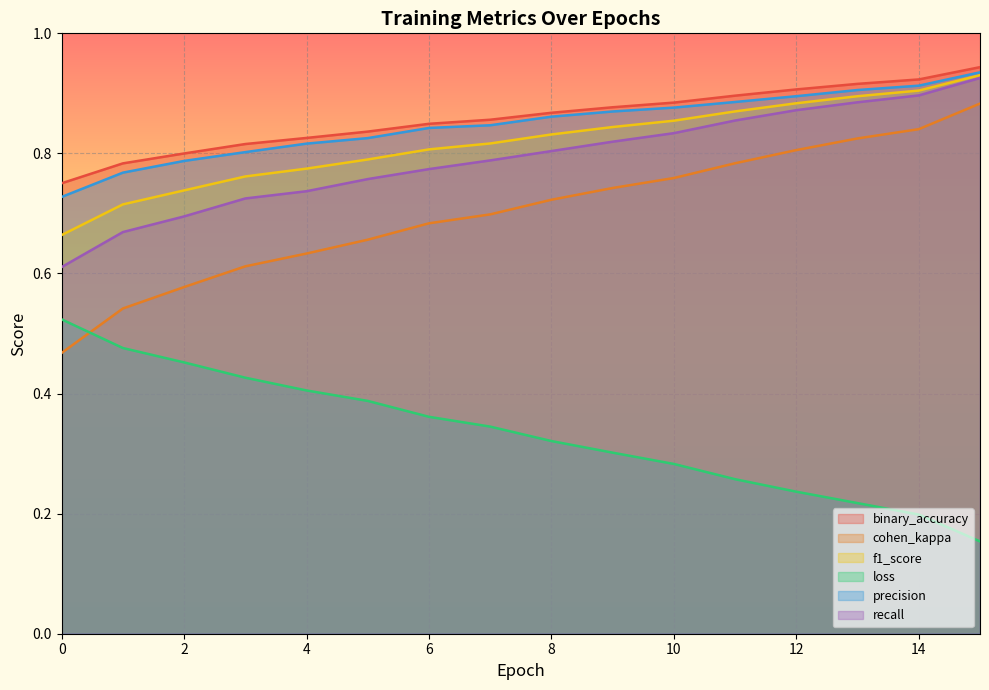

How many lines are shown in the chart?

6